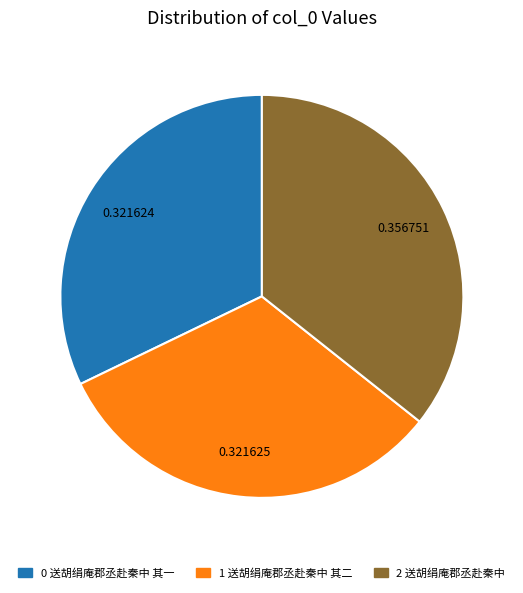

Does any single category account for the majority?

No